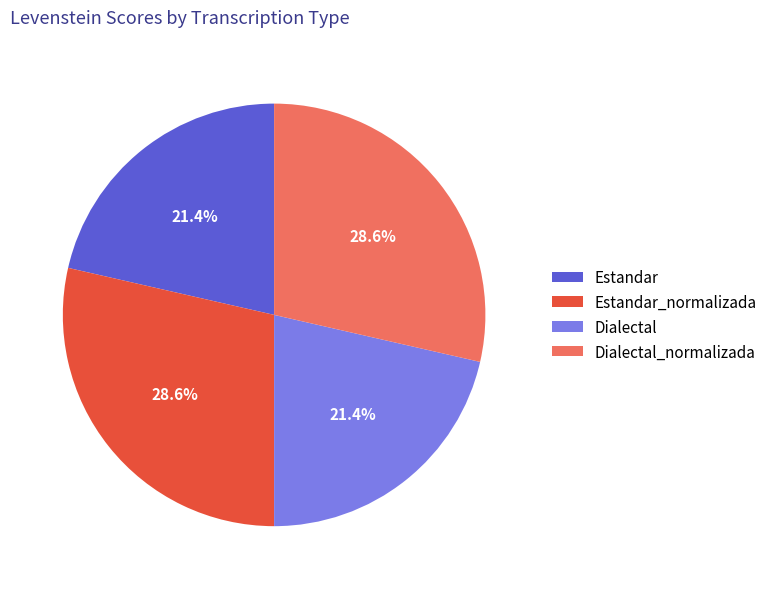

Is Estandar the majority of the pie?

No